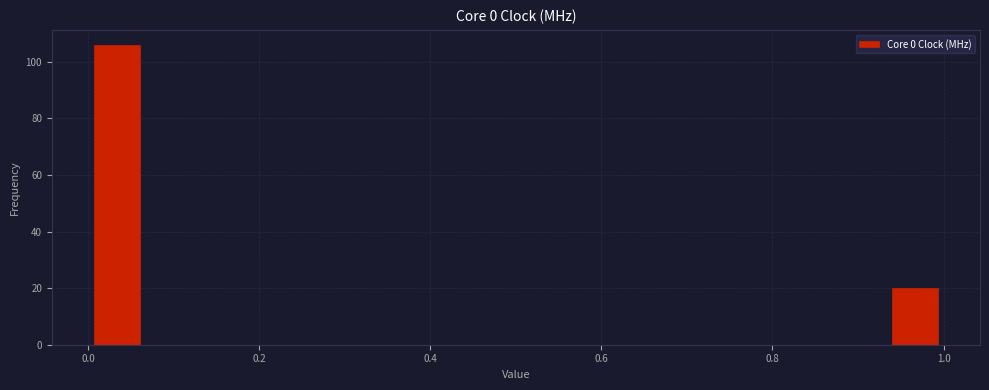

Read against the x-axis, roughly where is the centre of the tallest bar?

0.04